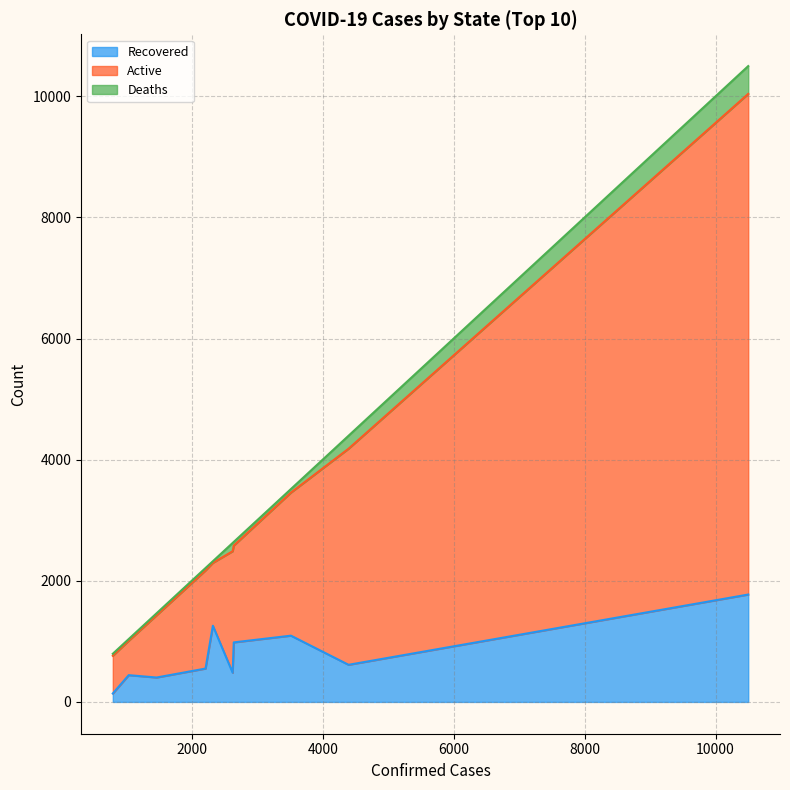

What is the maximum value for Recovered?

1773